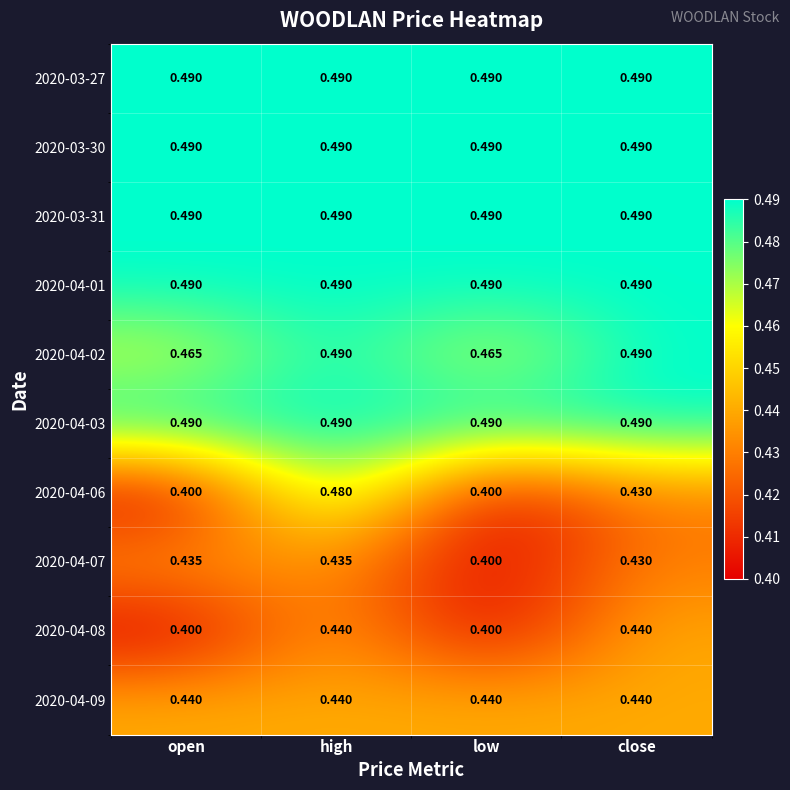

Which series has the largest range (max minus min)?

2020-04-06